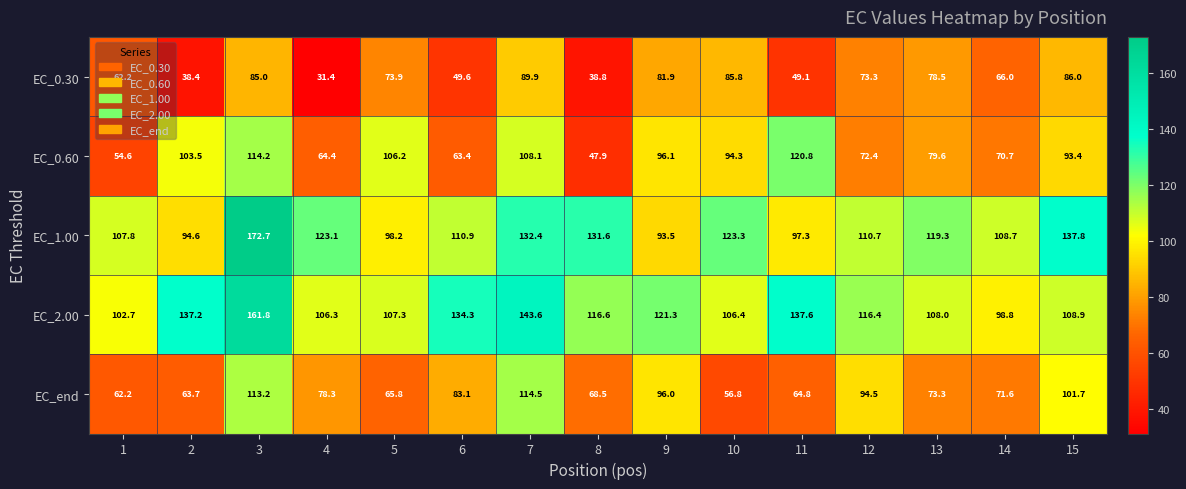

Rank the series by their maximum value, from highest to lowest.

EC_1.00, EC_2.00, EC_0.60, EC_end, EC_0.30